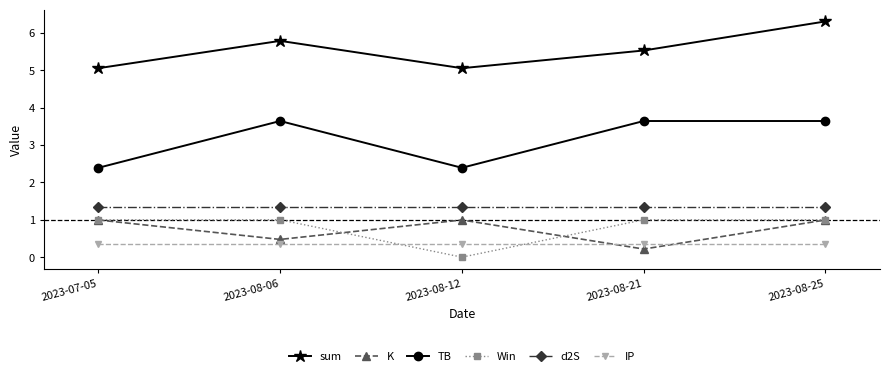

At which category does TB reach its first local valley?

2023-08-12